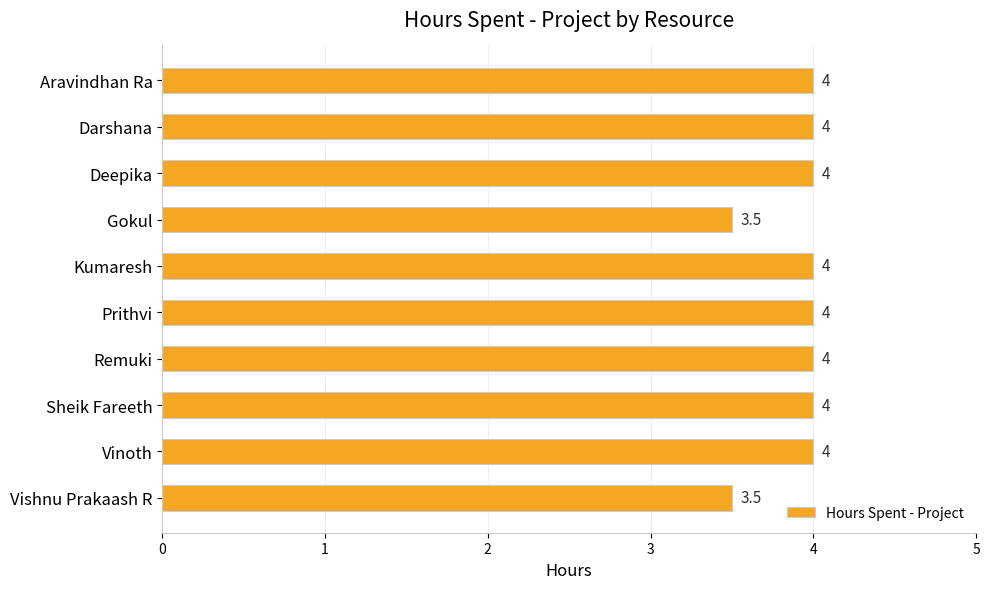

Reading top to bottom, extract all data points from this chart.

4.0	4.0	4.0	3.5	4.0	4.0	4.0	4.0	4.0	3.5